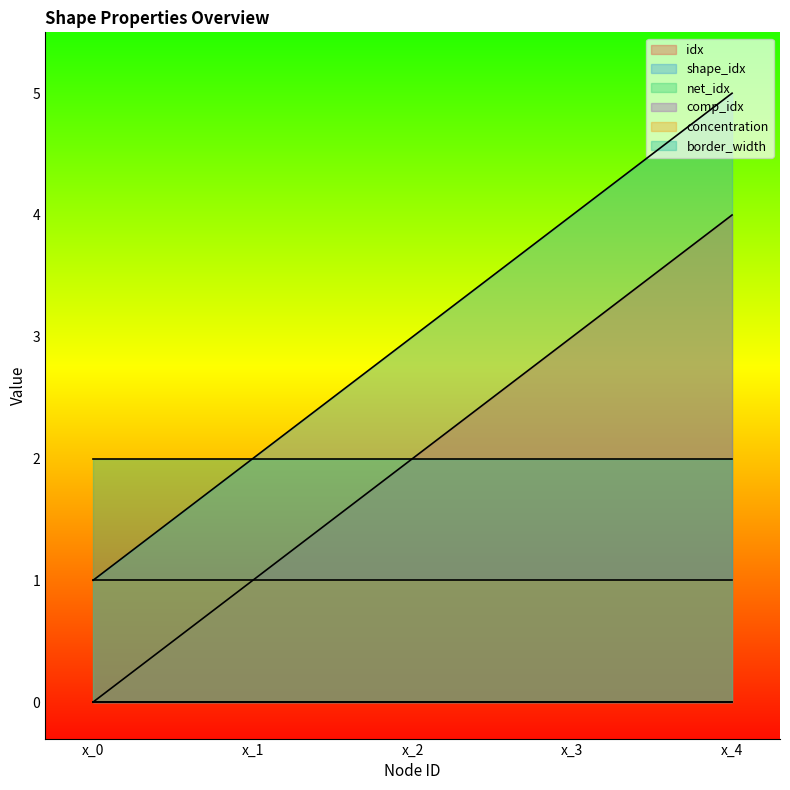

Which series changed the most between x_0 and x_2?

idx